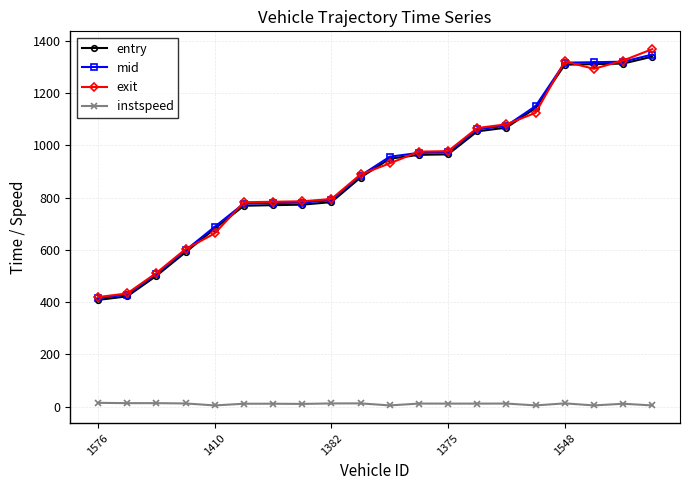

What is the value of the mid point at the 19th from the left?

1320.1